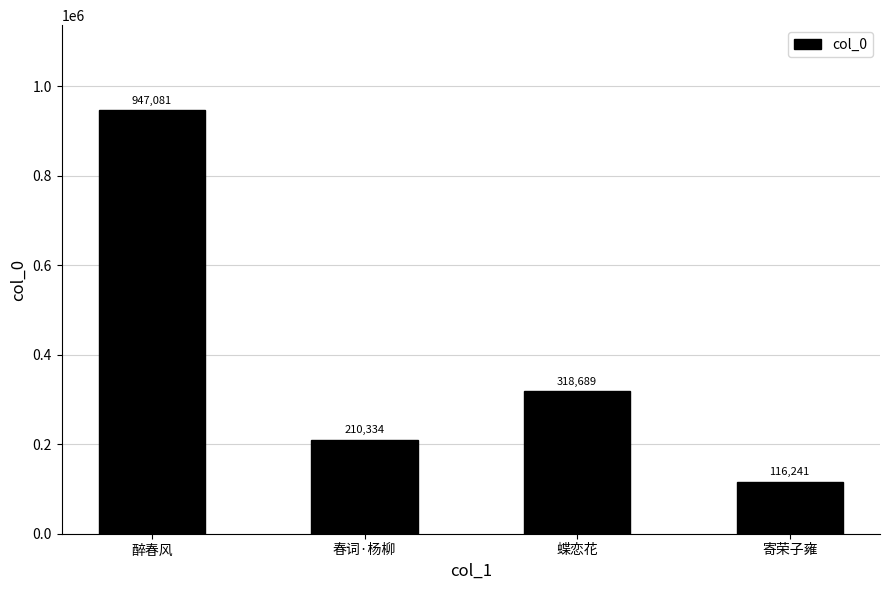

How many data points does each series have?

4